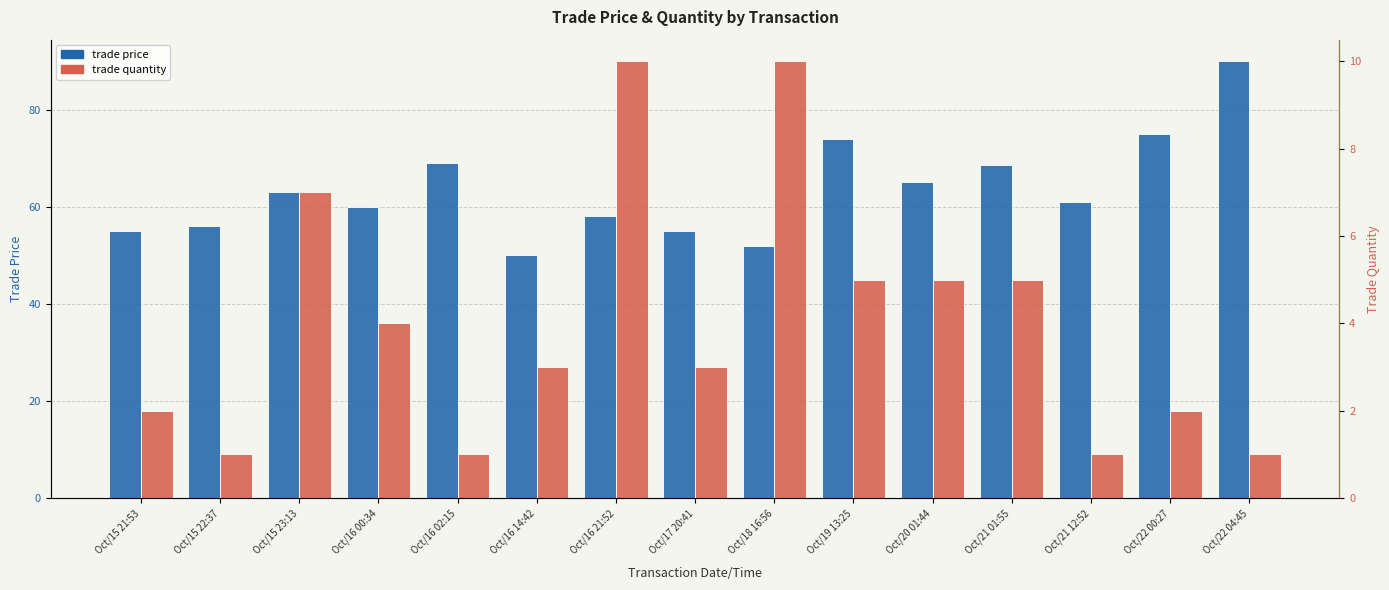

Which series has the widest spread of values?

trade price